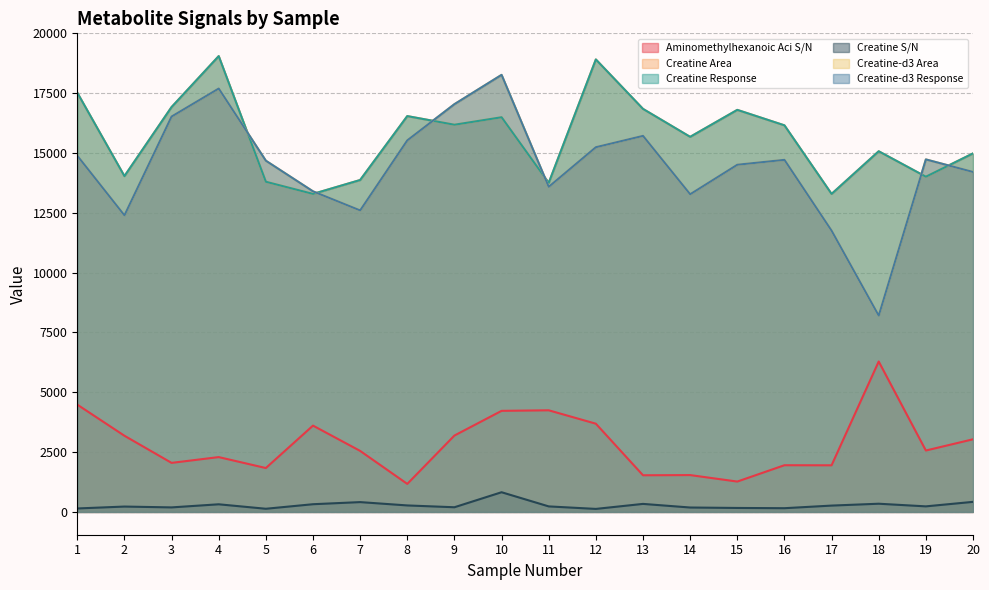

Reading left to right, list all the values displayed in this chart.

Aminomethylhexanoic Aci S/N: 4484.5	3184.2	2050.0	2291.9	1834.6	3607.8	2550.5	1171.3	3192.8	4224.6	4247.6	3687.6	1532.4	1540.2	1269.1	1951.9	1948.8	6287.3	2566.6	3035.8
Creatine Area: 17521.8	14034.6	16920.8	19049.9	13799.9	13291.2	13871.9	16543.1	16182.4	16495.2	13751.4	18910.4	16844.0	15675.9	16803.3	16157.3	13290.6	15073.3	14010.5	14984.2
Creatine Response: 17521.8	14034.6	16920.8	19049.9	13799.9	13291.2	13871.9	16543.1	16182.4	16495.2	13751.4	18910.4	16844.0	15675.9	16803.3	16157.3	13290.6	15073.3	14010.5	14984.2
Creatine S/N: 145.1	224.4	189.4	319.4	132.5	322.4	410.7	271.6	195.7	823.2	231.1	126.3	335.8	184.8	166.1	156.0	265.1	343.1	232.6	420.9
Creatine-d3 Area: 14888.5	12395.2	16525.4	17696.0	14678.7	13398.4	12602.0	15530.0	17042.2	18266.6	13587.6	15243.4	15717.1	13277.2	14510.7	14715.0	11754.4	8202.8	14733.2	14209.0
Creatine-d3 Response: 14888.5	12395.2	16525.4	17696.0	14678.7	13398.4	12602.0	15530.0	17042.2	18266.6	13587.6	15243.4	15717.1	13277.2	14510.7	14715.0	11754.4	8202.8	14733.2	14209.0